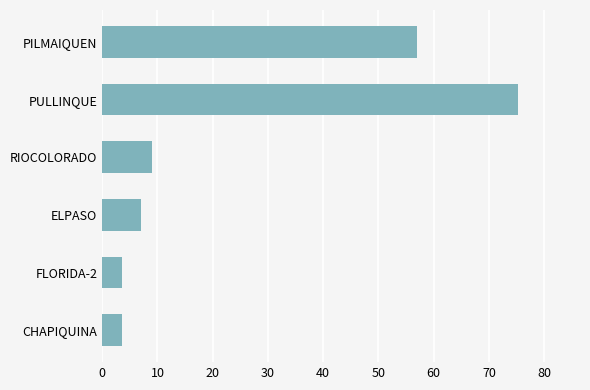

How many categories are shown in the chart?

6